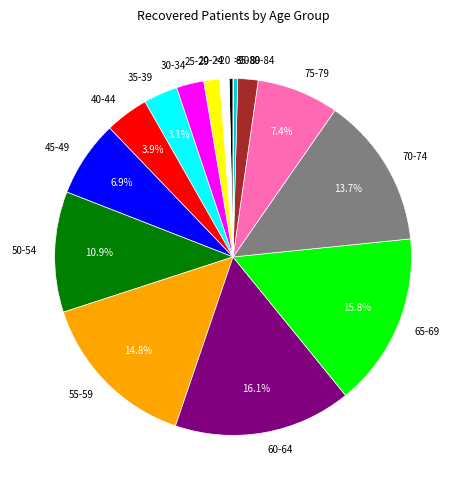

To the nearest percent, what portion does 25-29 represent?

1%